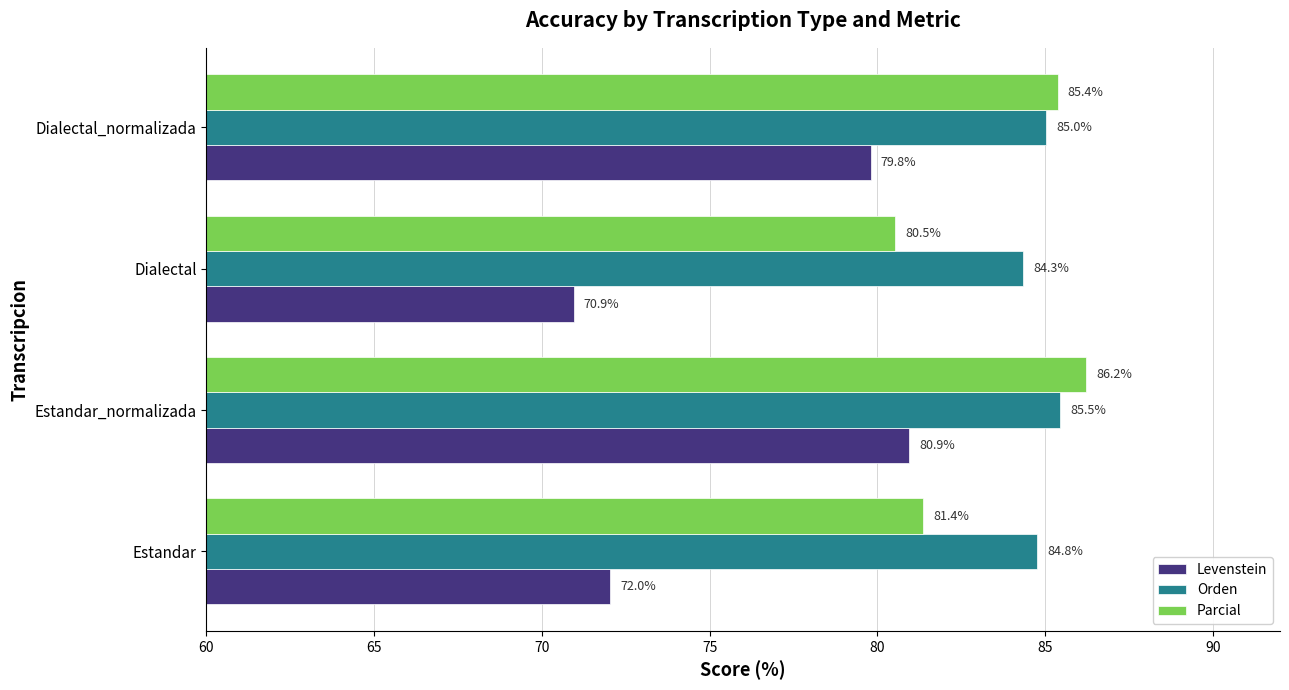

The value of Levenstein at Estandar_normalizada is 80.9. True or false?

True